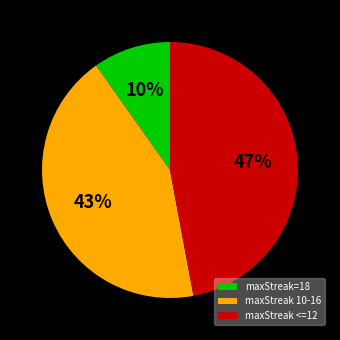

Which slice is the smallest?

maxStreak=18